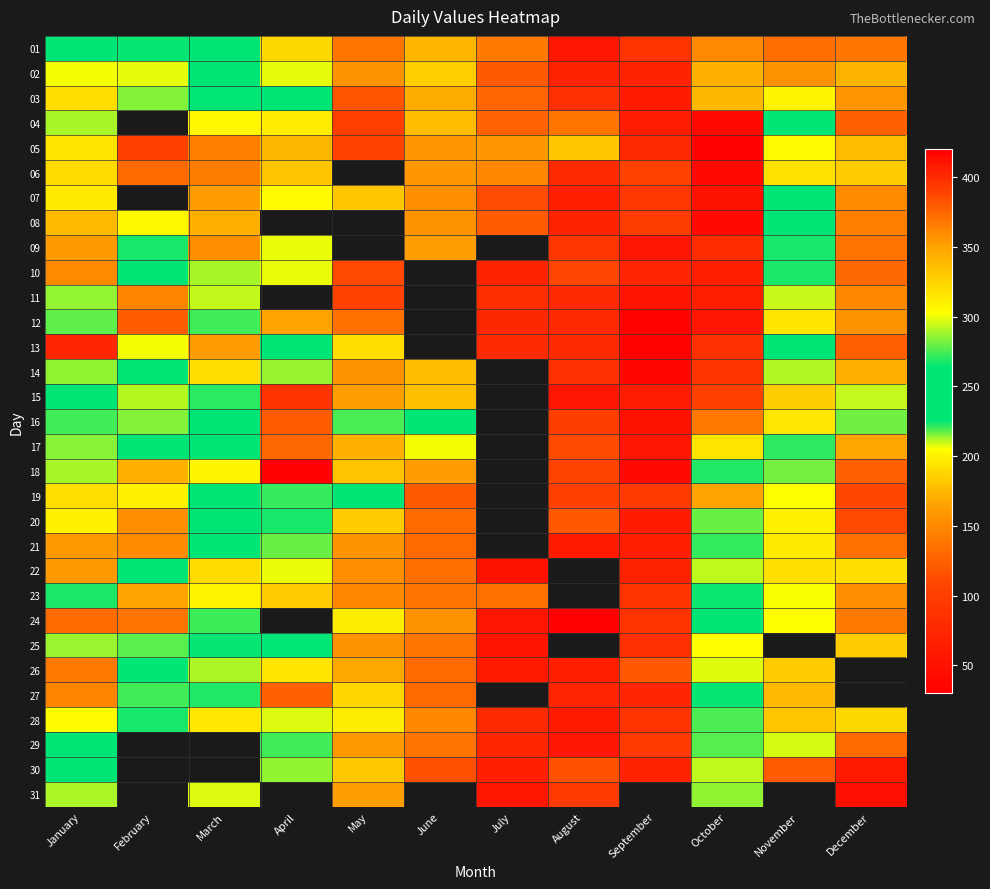

Rank the series by their maximum value, from highest to lowest.

18, 31, 30, 15, 19, 20, 16, 13, 04, 27, 10, 17, 29, 21, 09, 01, 24, 08, 11, 07, 23, 12, 03, 22, 14, 02, 05, 06, 28, 25, 26